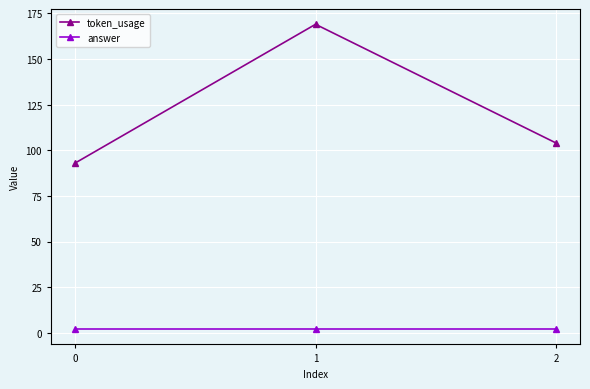

How many distinct data groups are displayed?

2